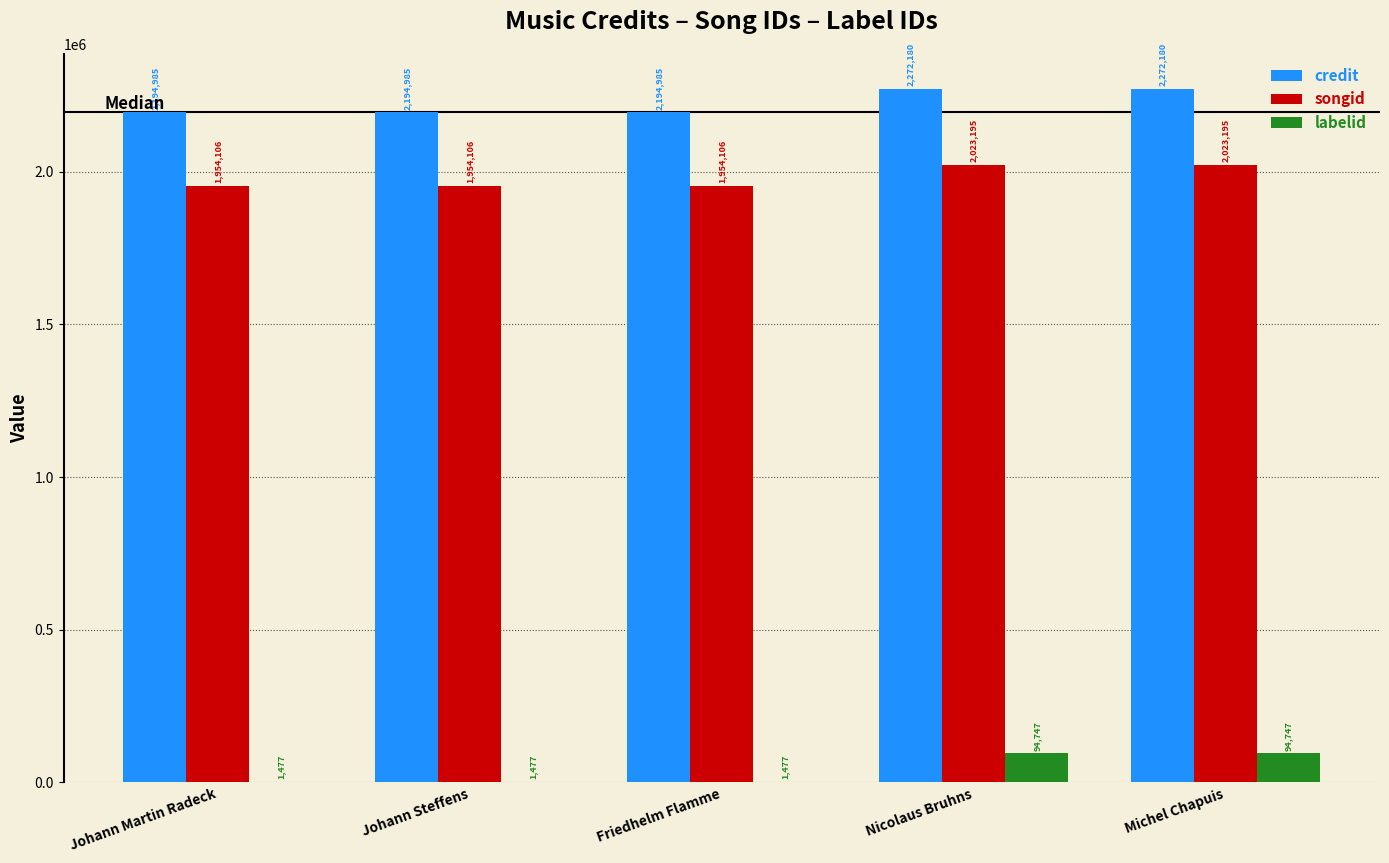

What is the sum of the songid values at Michel Chapuis and Nicolaus Bruhns?

4046390